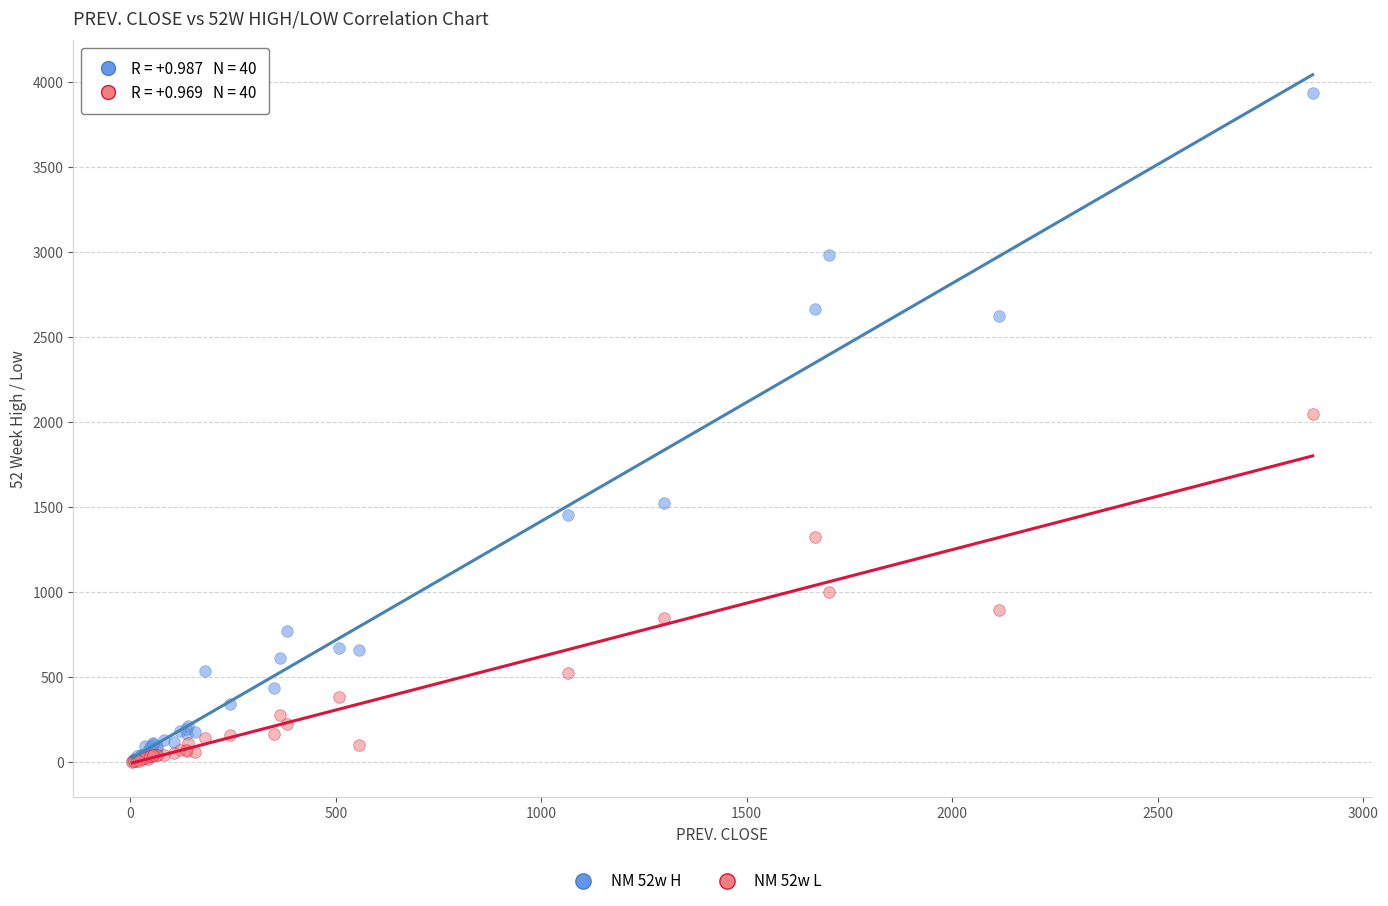

Across all series, what Y value is closest to 1967?

2050.0